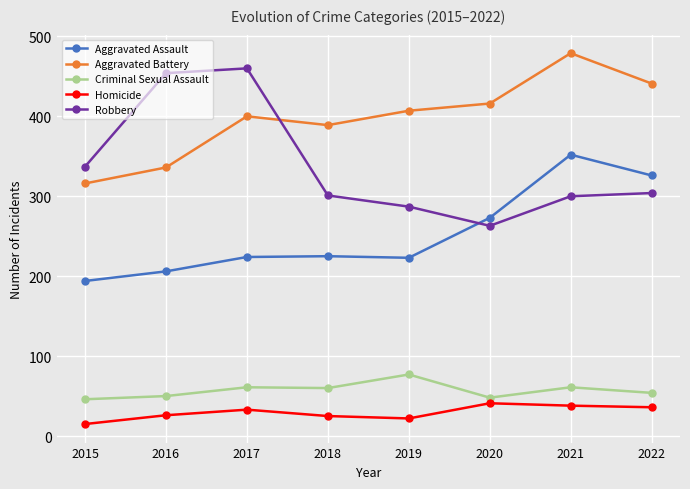

True or false: Robbery has more than 0 interior local peaks.

True